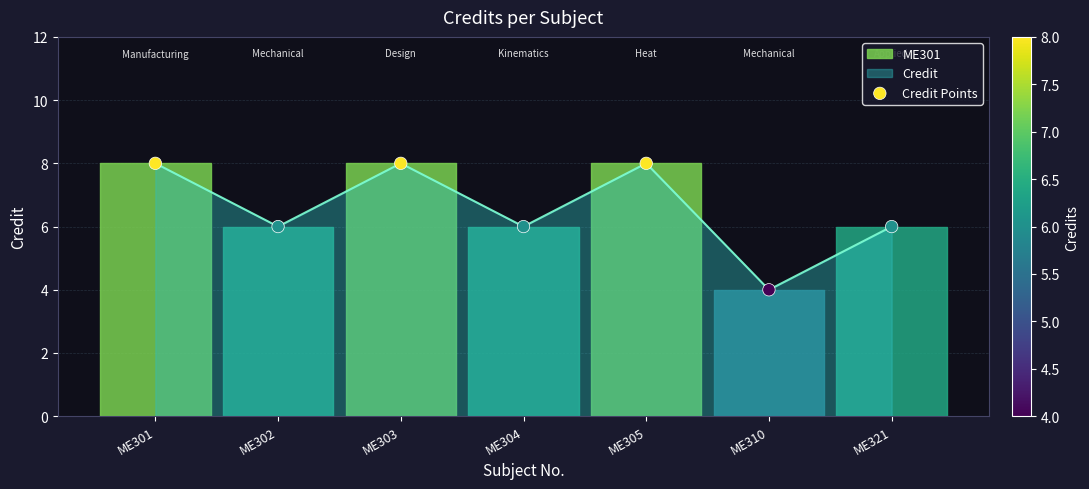

What is the change in value from ME303 to ME321?

-2